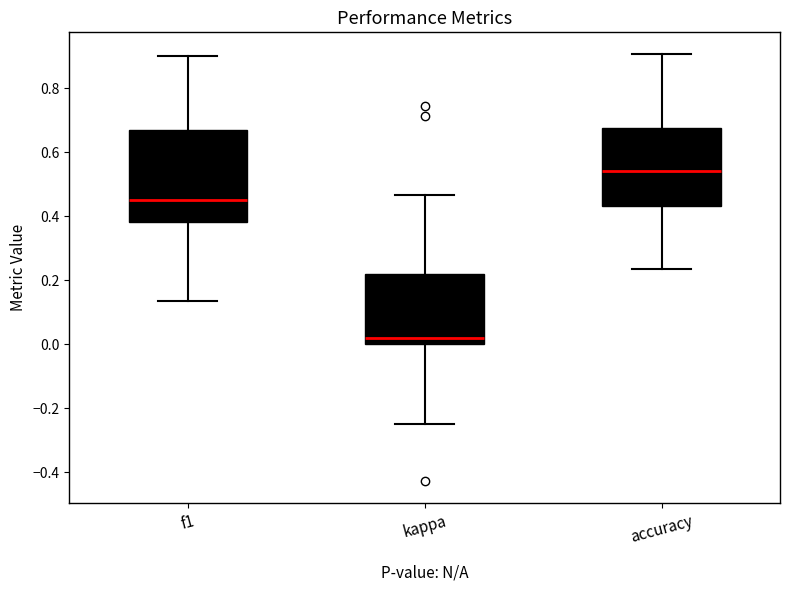

Which box has the highest median line?

accuracy